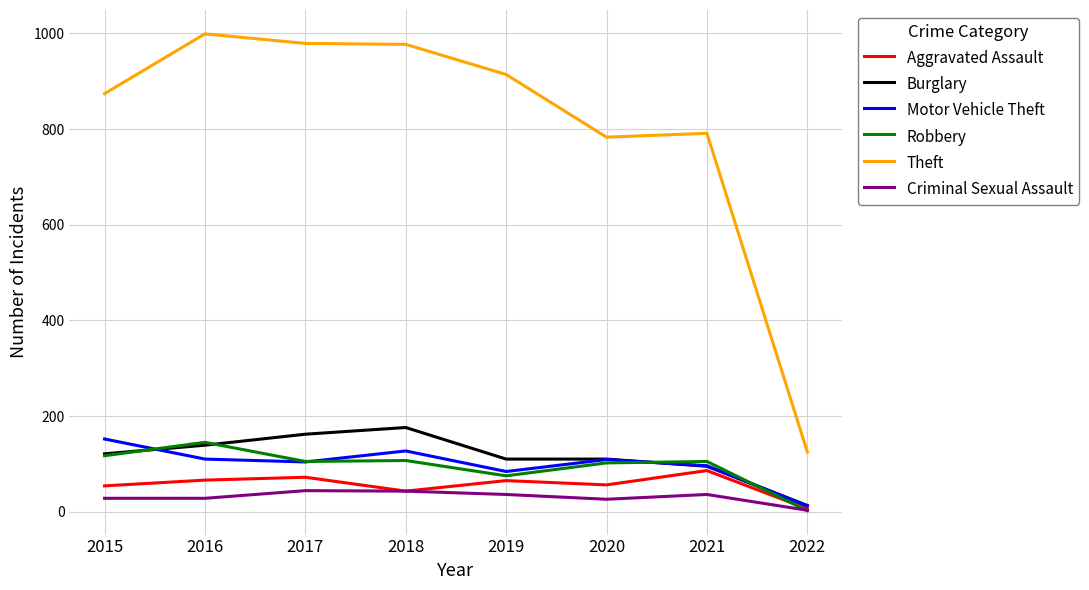

True or false: Aggravated Assault has more than 2 interior local peaks.

True